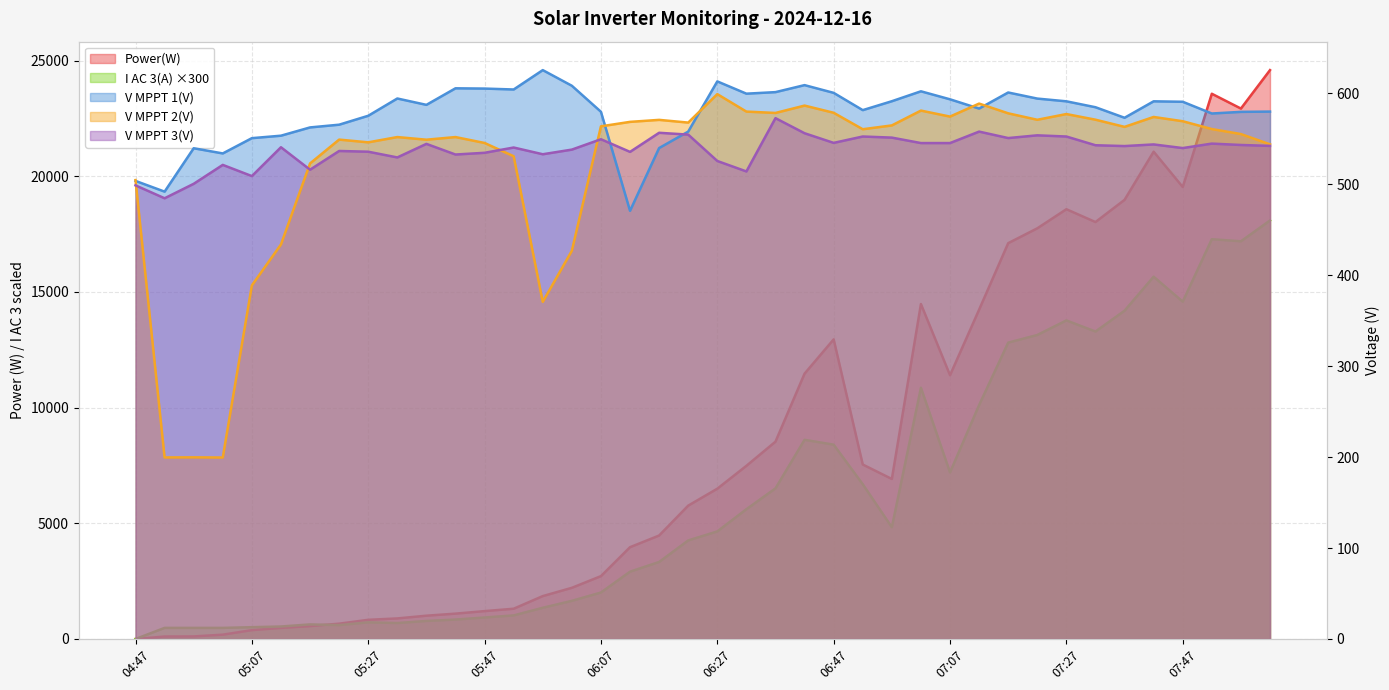

Reading left to right, list all the values displayed in this chart.

Power(W): 0.0	107.0	111.0	187.0	383.0	478.0	557.0	662.0	829.0	889.0	1007.0	1096.0	1205.0	1308.0	1854.0	2212.0	2717.0	3968.0	4472.0	5764.0	6496.0	7484.0	8529.0	11469.0	12950.0	7541.0	6916.0	14477.0	11400.0	14234.0	17108.0	17750.0	18575.0	18021.0	18981.0	21062.0	19535.0	23566.0	22926.0	24588.0
V MPPT 1(V): 503.6	491.8	539.5	533.8	550.6	553.3	562.4	565.4	575.2	594.2	587.2	605.4	605.1	604.1	625.4	608.2	579.6	470.7	539.7	557.8	613.0	599.5	601.2	608.9	600.4	581.4	591.2	602.1	593.3	583.1	600.8	594.1	591.1	584.6	573.0	591.1	590.6	577.7	579.5	579.8
V MPPT 2(V): 504.5	199.6	199.7	199.5	388.7	433.7	522.8	549.0	546.0	551.8	548.9	551.8	545.3	530.7	370.6	426.8	563.6	568.5	570.7	567.7	599.0	579.8	578.3	586.4	578.5	560.4	564.6	580.9	574.3	588.6	577.9	570.8	577.1	570.9	563.0	573.9	569.2	560.6	555.1	543.8
V MPPT 3(V): 498.7	484.5	500.4	521.2	508.9	540.6	515.9	536.5	535.7	529.4	544.3	532.6	534.5	540.3	532.9	538.0	549.4	535.5	556.5	554.5	525.5	514.0	572.6	556.0	545.4	552.4	551.2	545.2	545.2	557.8	550.7	553.7	552.4	542.8	541.9	543.7	539.7	544.6	543.1	542.1
I AC 3(A): 0.0	480.0	480.0	480.0	510.0	540.0	630.0	600.0	720.0	690.0	780.0	840.0	930.0	1020.0	1350.0	1650.0	2010.0	2910.0	3330.0	4260.0	4650.0	5610.0	6510.0	8610.0	8400.0	6690.0	4830.0	10860.0	7200.0	10110.0	12810.0	13140.0	13770.0	13290.0	14190.0	15660.0	14580.0	17280.0	17190.0	18090.0